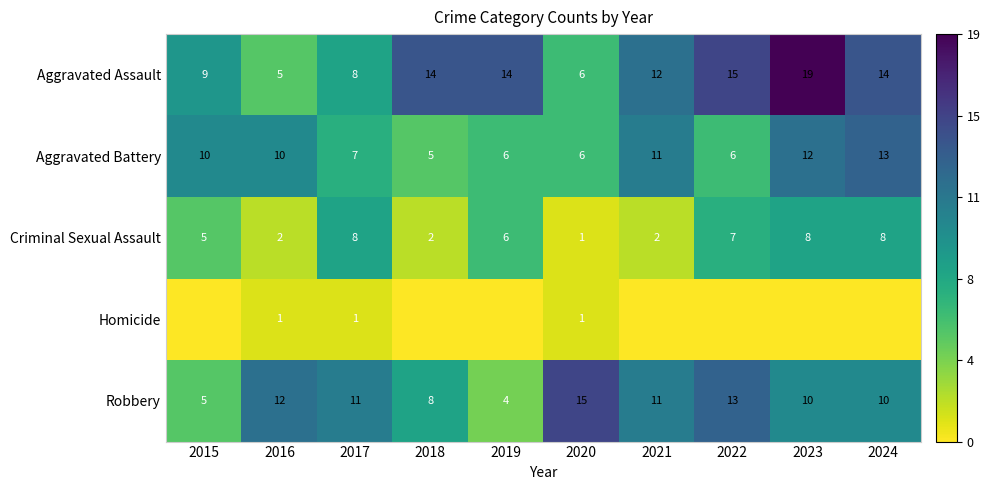

At which category is the sum across all series the highest?

2023